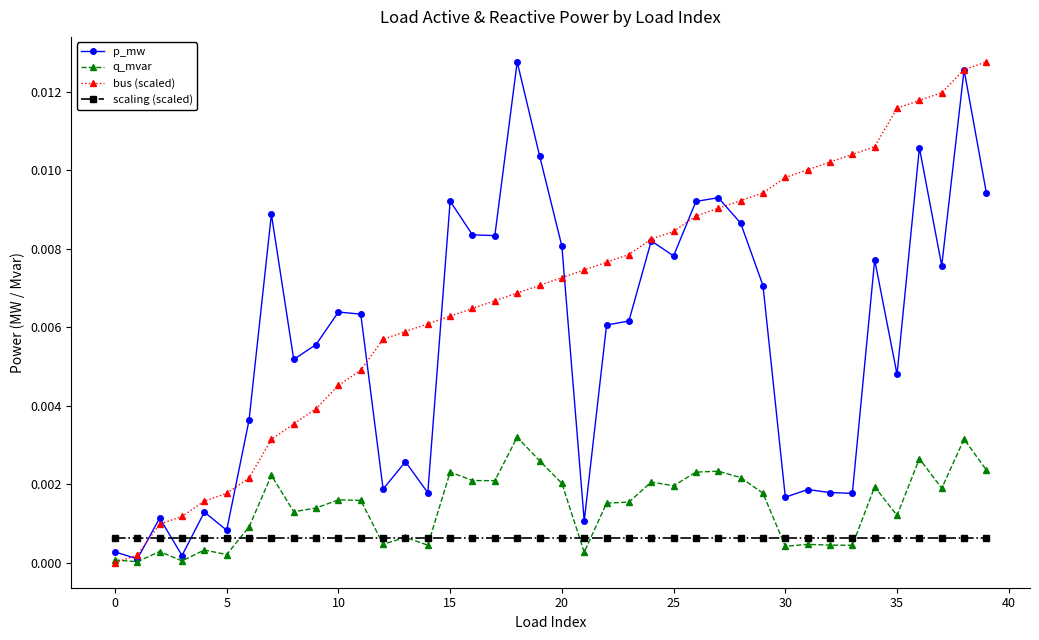

Which series has the largest total across all categories?

bus (scaled)